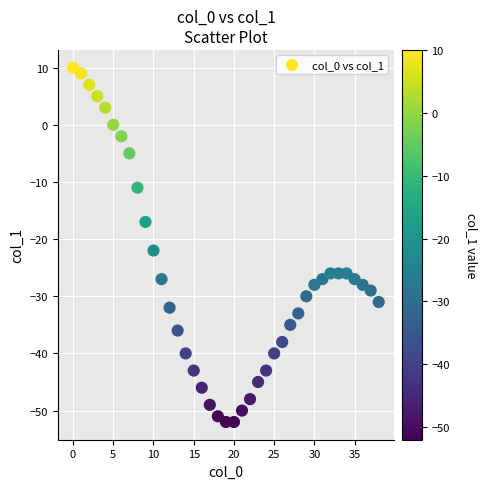

What Y value in the scatter plot is closest to -21?

-22